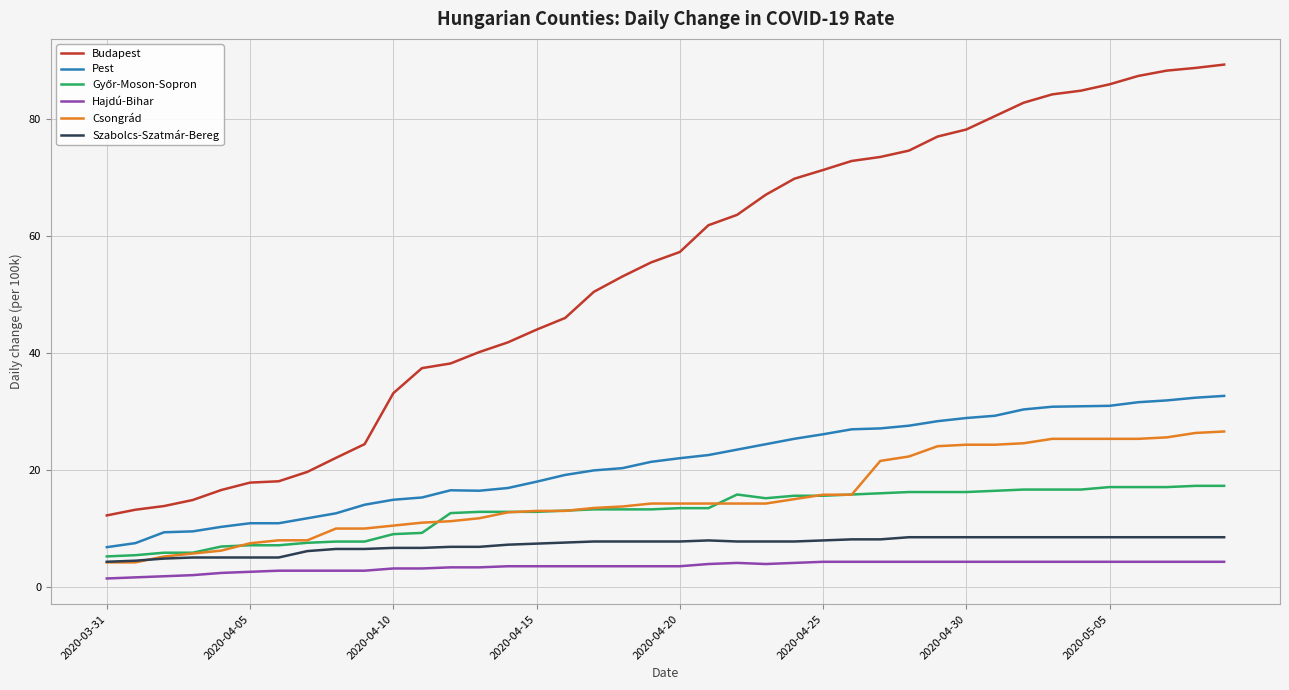

Which series has the largest total across all categories?

Budapest